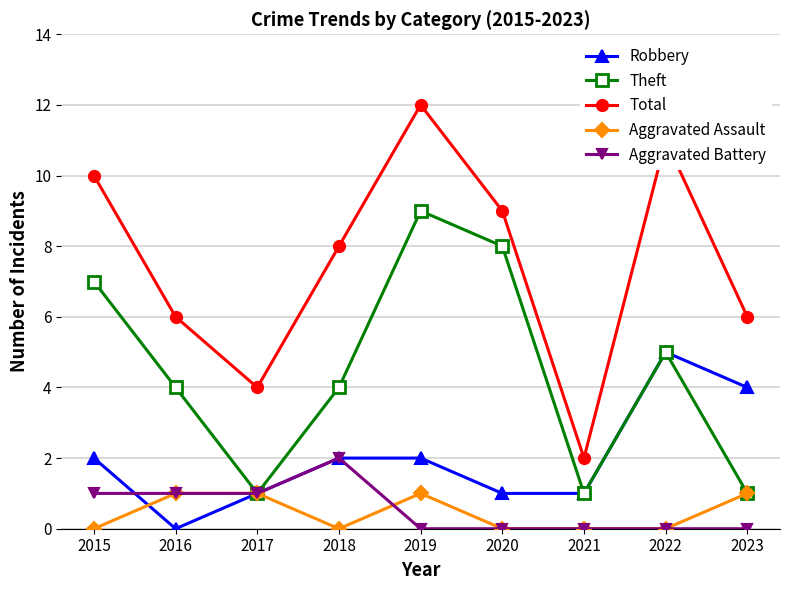

How many interior local peaks does the Theft series have?

2